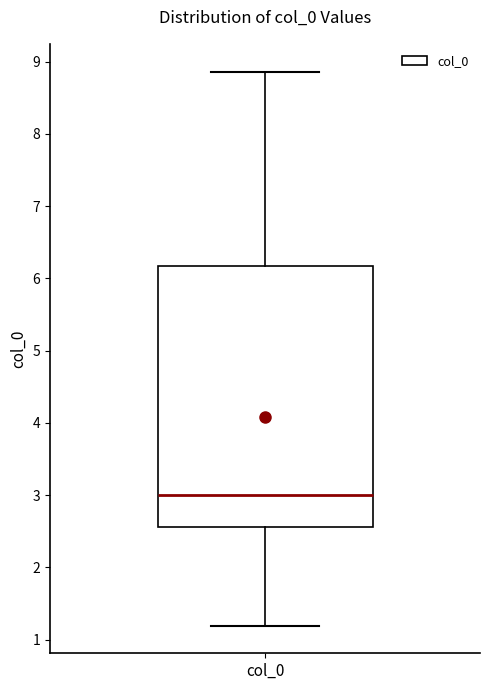

Read this box plot against the y-axis: the position of the median line, the range covered by the box, and the ends of both whiskers. The values are not printed on the chart, so give them approximately, as read against the axis.

median 3.0, box 2.6 to 6.2, whiskers 1.2 to 8.9